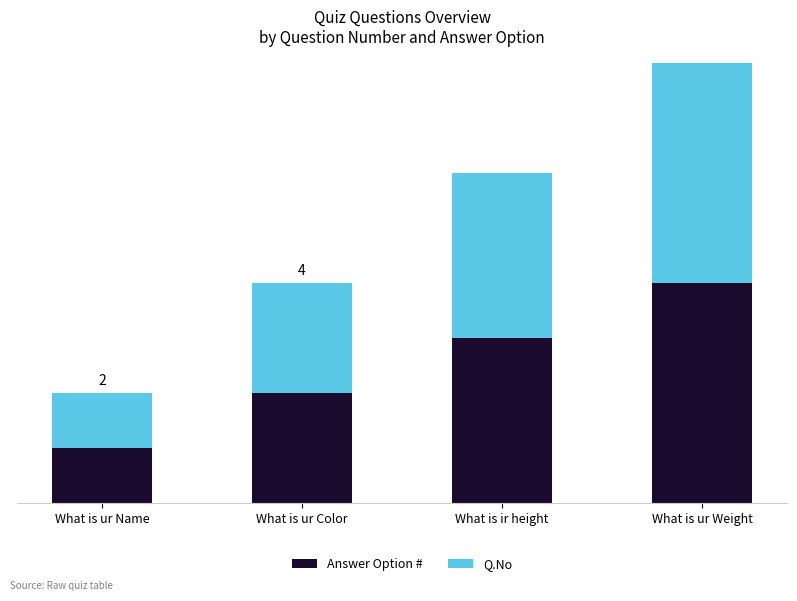

At which category is the sum across all series the highest?

What is ur Weight